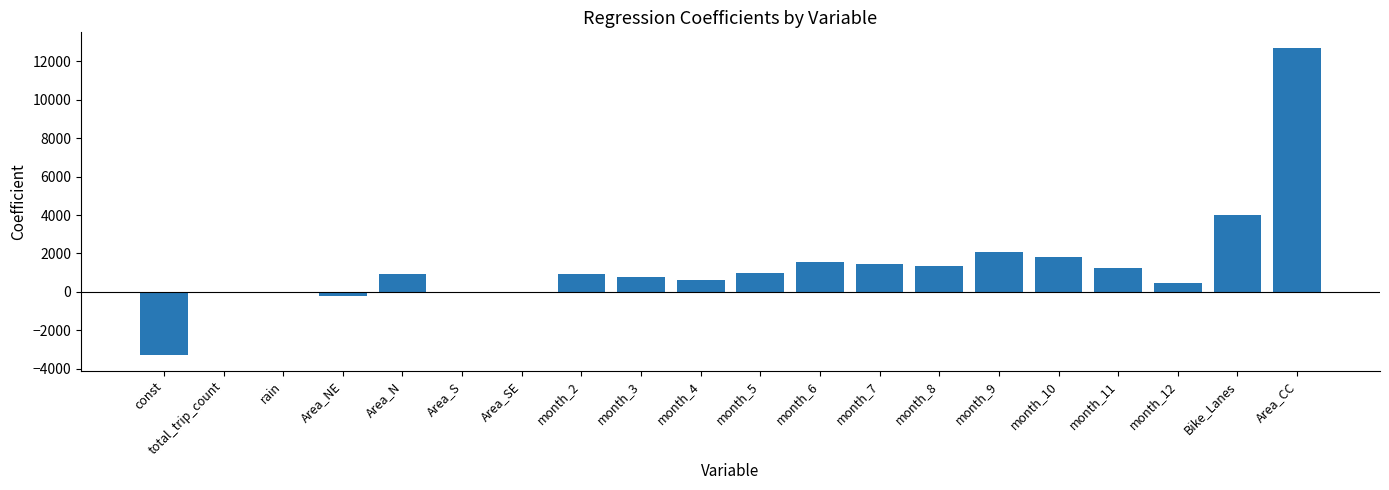

True or false: the data shows 12701.6 at Area_CC.

True